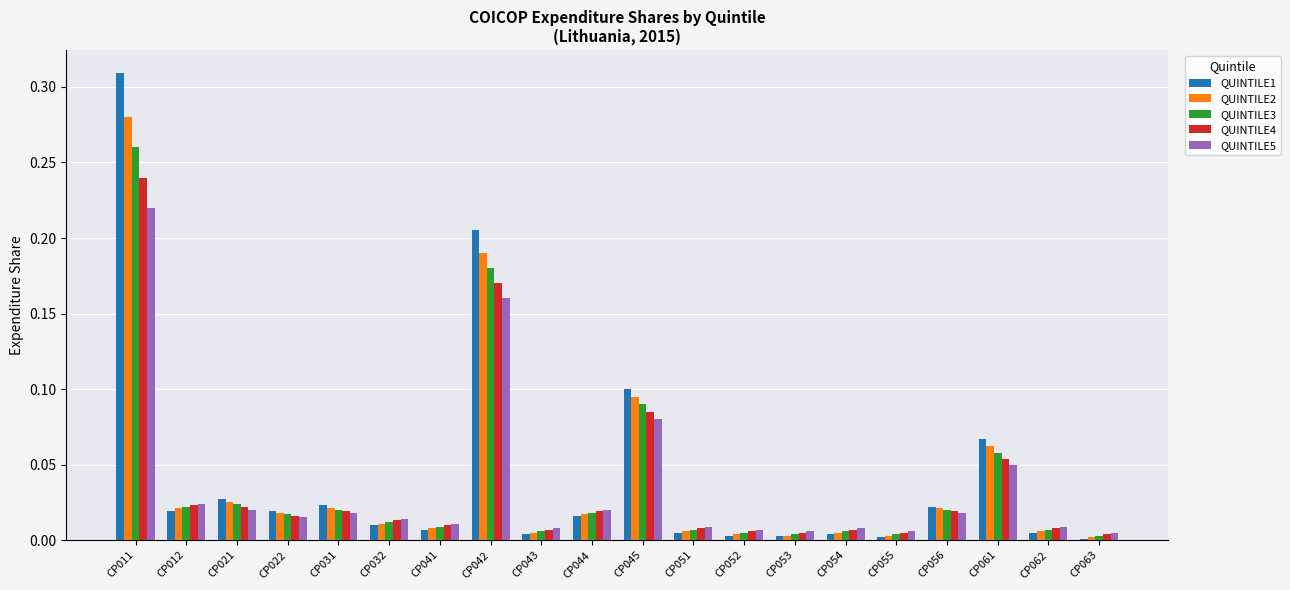

Which series has the largest range (max minus min)?

QUINTILE1